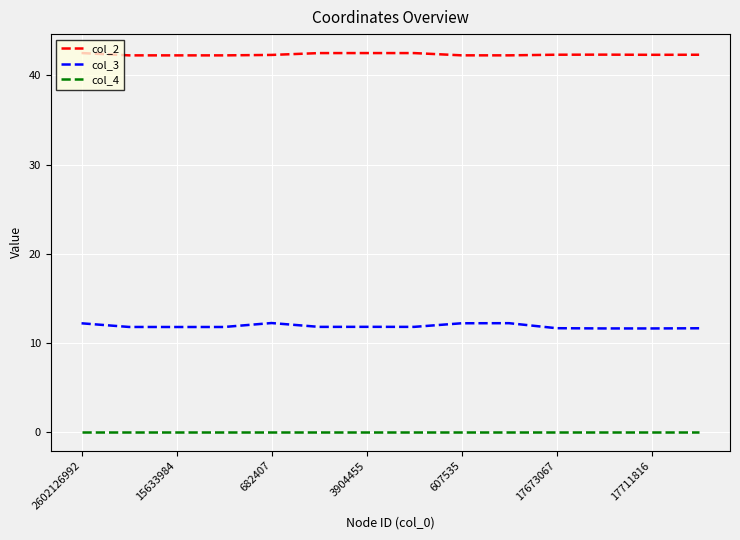

Which series has the largest total across all categories?

col_2